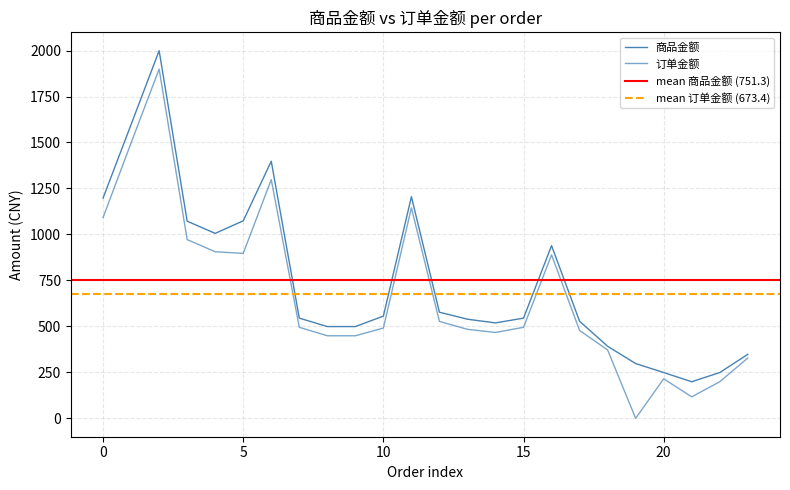

What is the total value across all series at 17?

1006.0